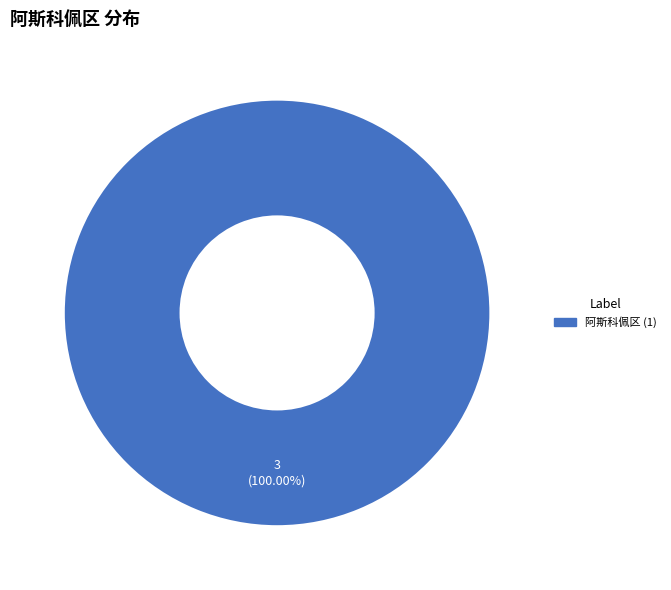

Is there any slice that represents more than half of the pie?

Yes